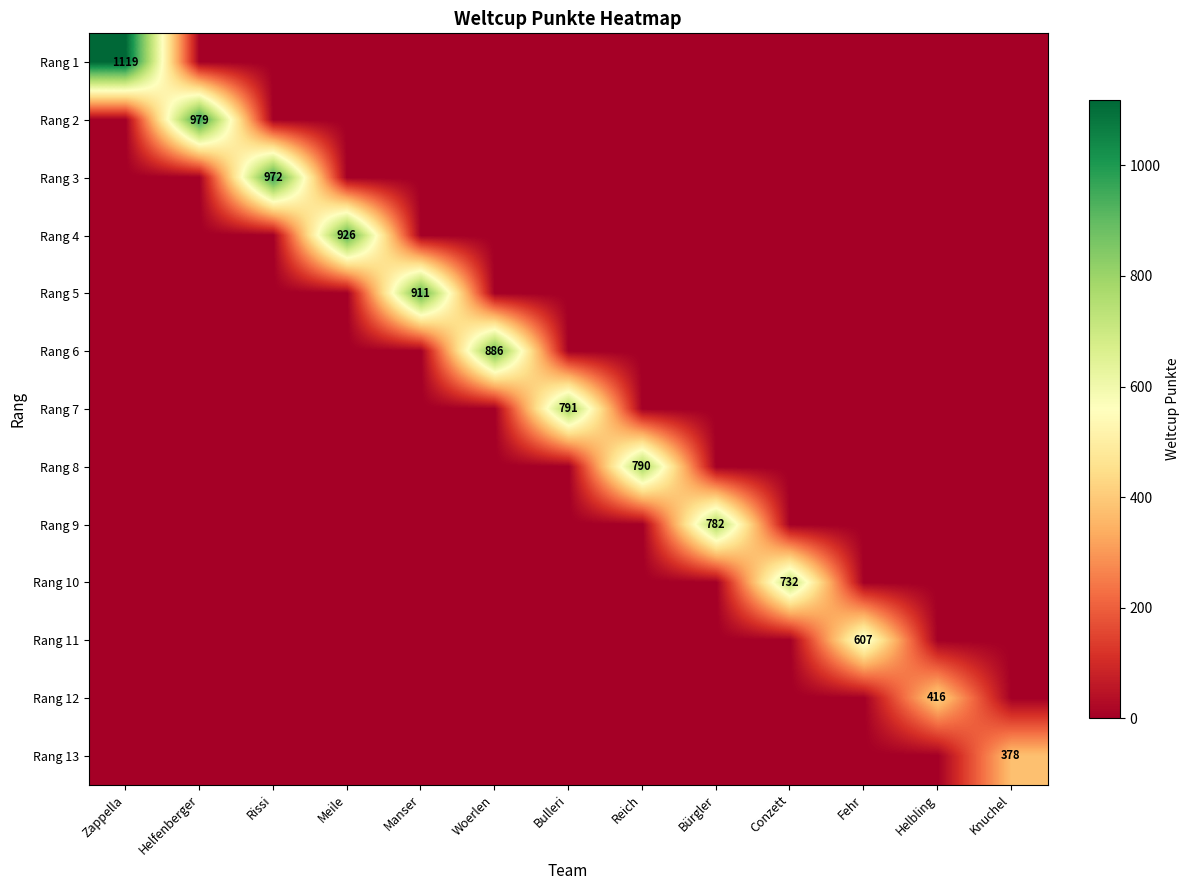

The value of Rang 7 at Bulleri is 791. True or false?

True